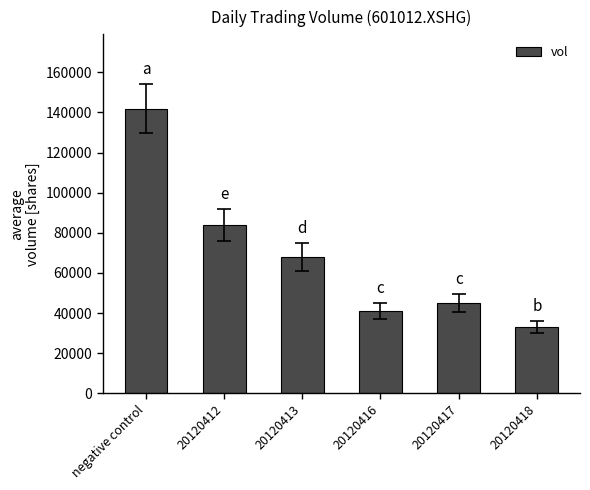

What position from the left is 20120413?

3